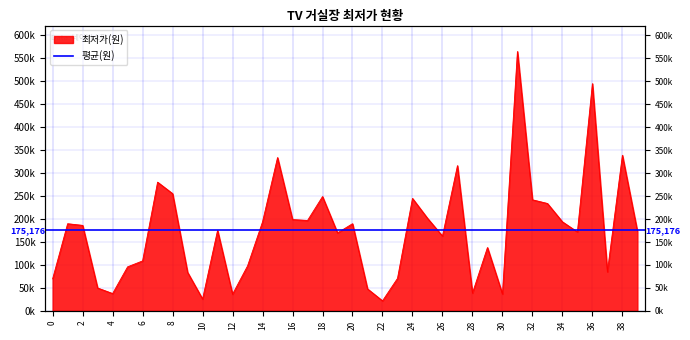

How many data points does each series have?

40